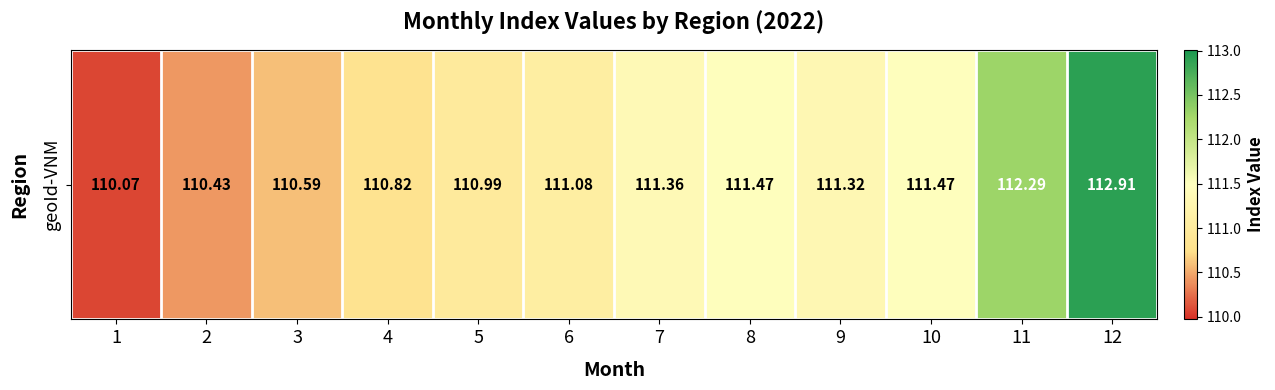

List the labels in order of value, smallest first.

1, 2, 3, 4, 5, 6, 9, 7, 8, 10, 11, 12